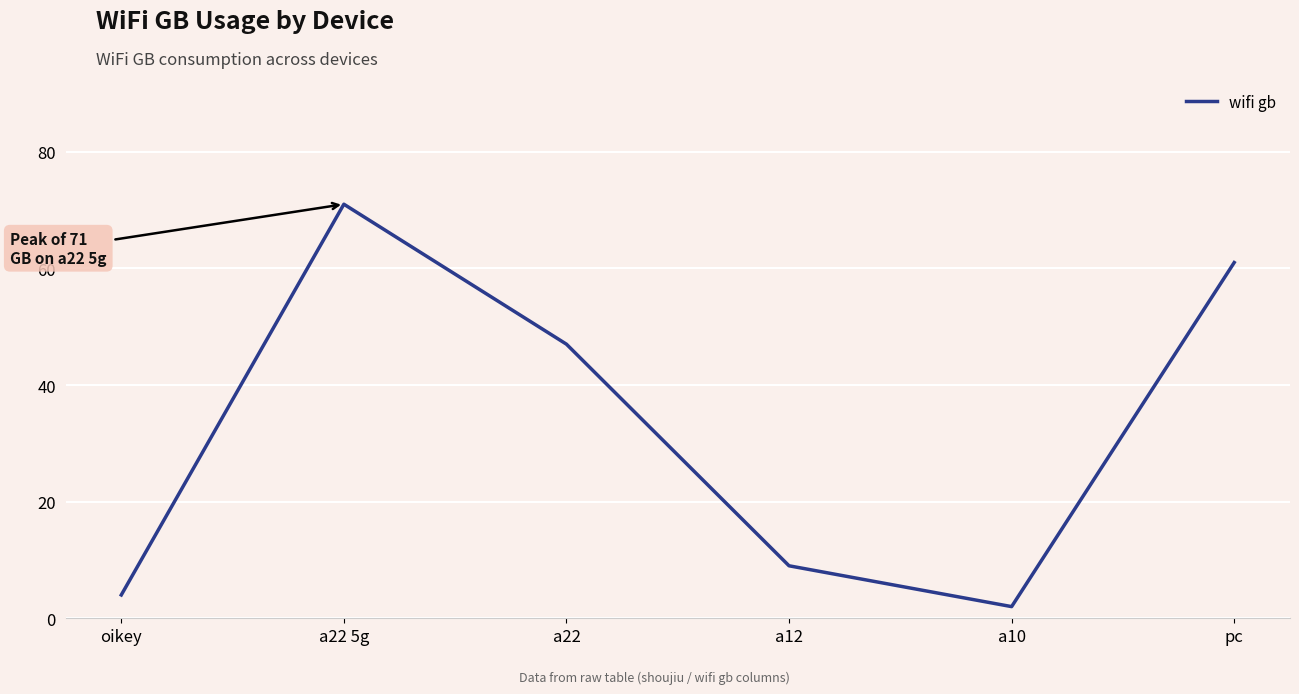

List the labels in order of value, largest first.

a22 5g, pc, a22, a12, oikey, a10